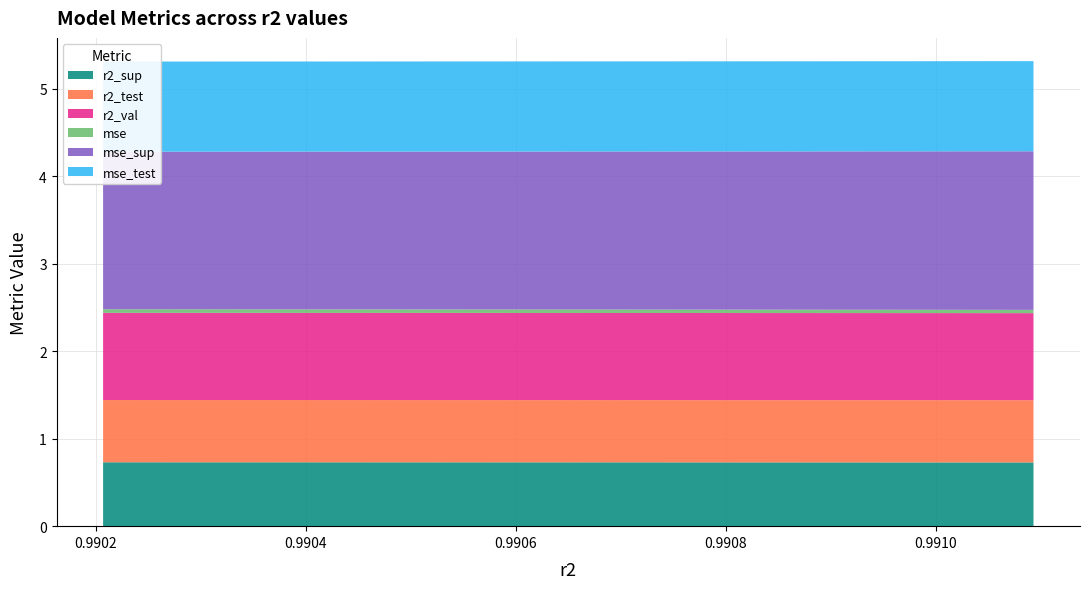

Reading left to right, what are all the values shown in this chart?

r2_sup: model_1_26_0=0.7	model_1_26_1=0.7	model_1_26_2=0.7	model_1_26_3=0.7	model_1_26_4=0.7	model_1_26_5=0.7	model_1_26_6=0.7	model_1_26_7=0.7	model_1_26_8=0.7	model_1_26_9=0.7
r2_test: model_1_26_0=0.7	model_1_26_1=0.7	model_1_26_2=0.7	model_1_26_3=0.7	model_1_26_4=0.7	model_1_26_5=0.7	model_1_26_6=0.7	model_1_26_7=0.7	model_1_26_8=0.7	model_1_26_9=0.7
r2_val: model_1_26_0=1.0	model_1_26_1=1.0	model_1_26_2=1.0	model_1_26_3=1.0	model_1_26_4=1.0	model_1_26_5=1.0	model_1_26_6=1.0	model_1_26_7=1.0	model_1_26_8=1.0	model_1_26_9=1.0
mse: model_1_26_0=0.0	model_1_26_1=0.0	model_1_26_2=0.0	model_1_26_3=0.0	model_1_26_4=0.0	model_1_26_5=0.0	model_1_26_6=0.0	model_1_26_7=0.0	model_1_26_8=0.0	model_1_26_9=0.0
mse_sup: model_1_26_0=1.8	model_1_26_1=1.8	model_1_26_2=1.8	model_1_26_3=1.8	model_1_26_4=1.8	model_1_26_5=1.8	model_1_26_6=1.8	model_1_26_7=1.8	model_1_26_8=1.8	model_1_26_9=1.8
mse_test: model_1_26_0=1.0	model_1_26_1=1.0	model_1_26_2=1.0	model_1_26_3=1.0	model_1_26_4=1.0	model_1_26_5=1.0	model_1_26_6=1.0	model_1_26_7=1.0	model_1_26_8=1.0	model_1_26_9=1.0